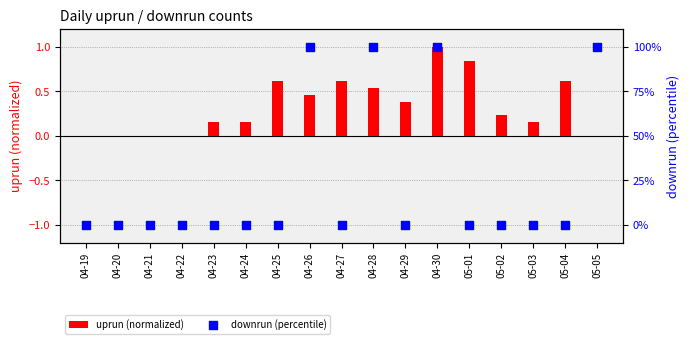

Which series has the largest total across all categories?

downrun (percentile)